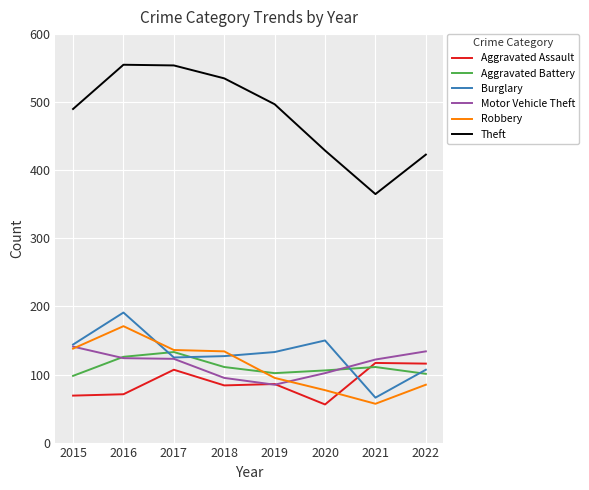

The value of Aggravated Battery at 2022 is 143. True or false?

False